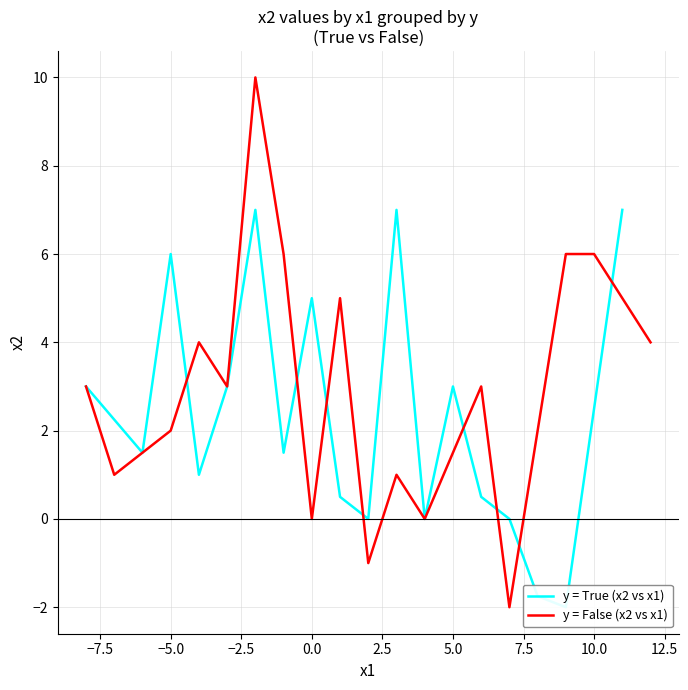

Does the chart display data point markers on the line(s)?

No